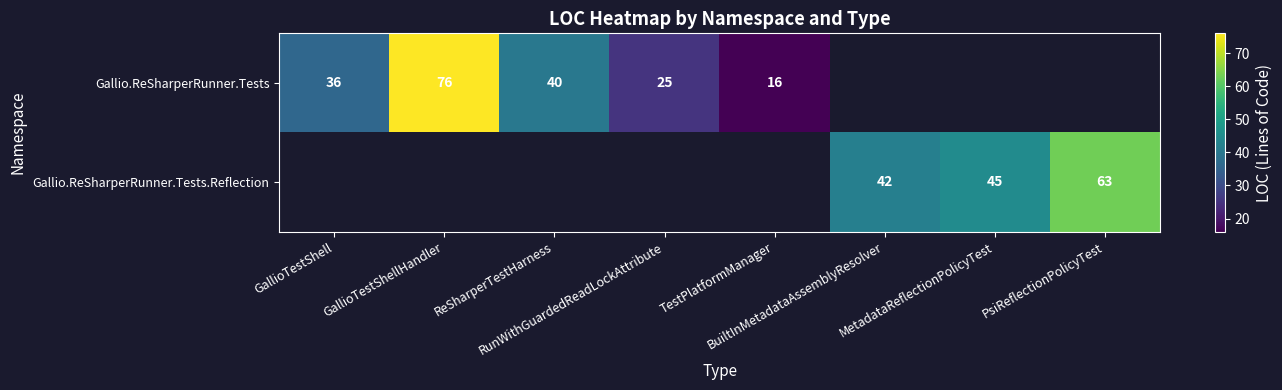

Which has a higher value, RunWithGuardedReadLockAttribute or PsiReflectionPolicyTest?

PsiReflectionPolicyTest